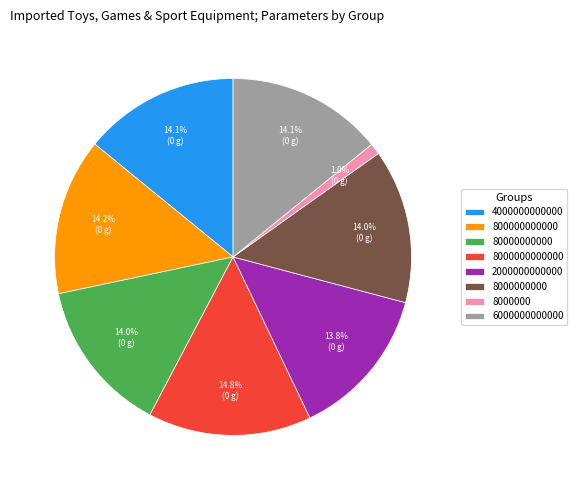

Is it true that 2000000000000 is 25% of the pie?

False